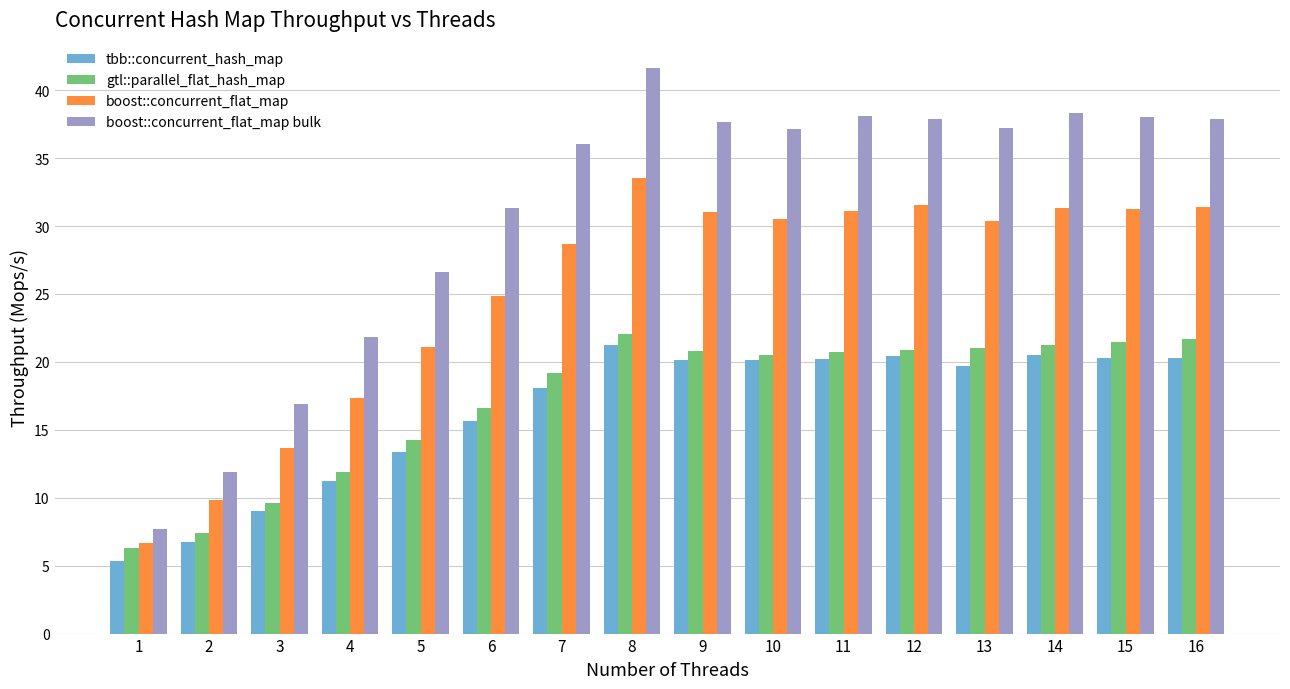

The gtl::parallel_flat_hash_map series shows 33.7 at 7. True or false?

False